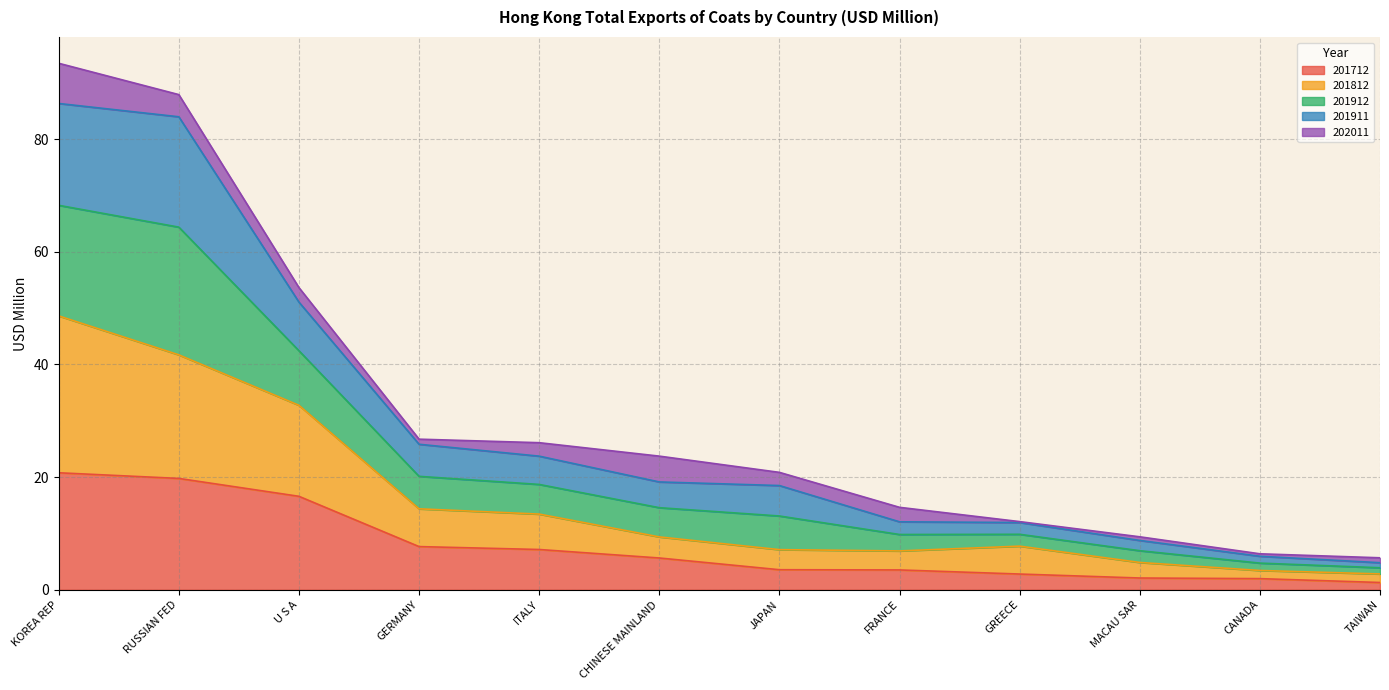

What is the maximum value for 201712?

20.8